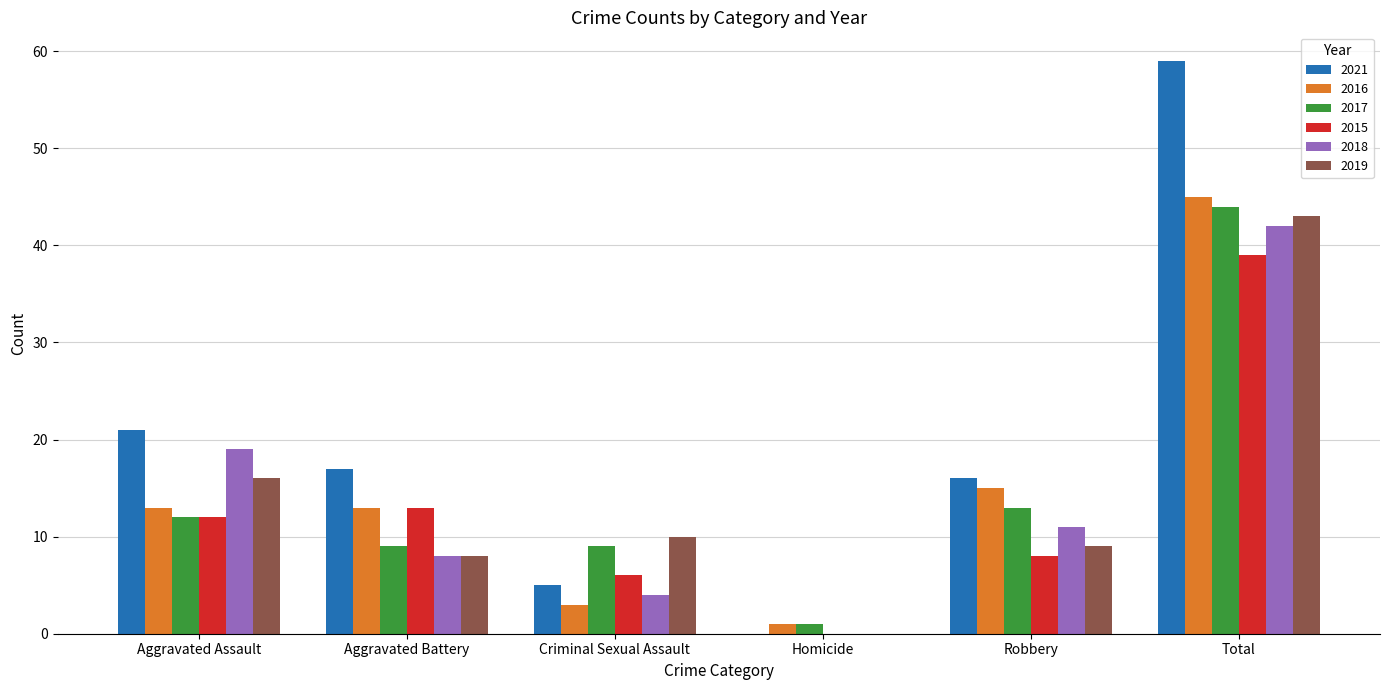

What are all the series names shown in the legend?

2021, 2016, 2017, 2015, 2018, 2019